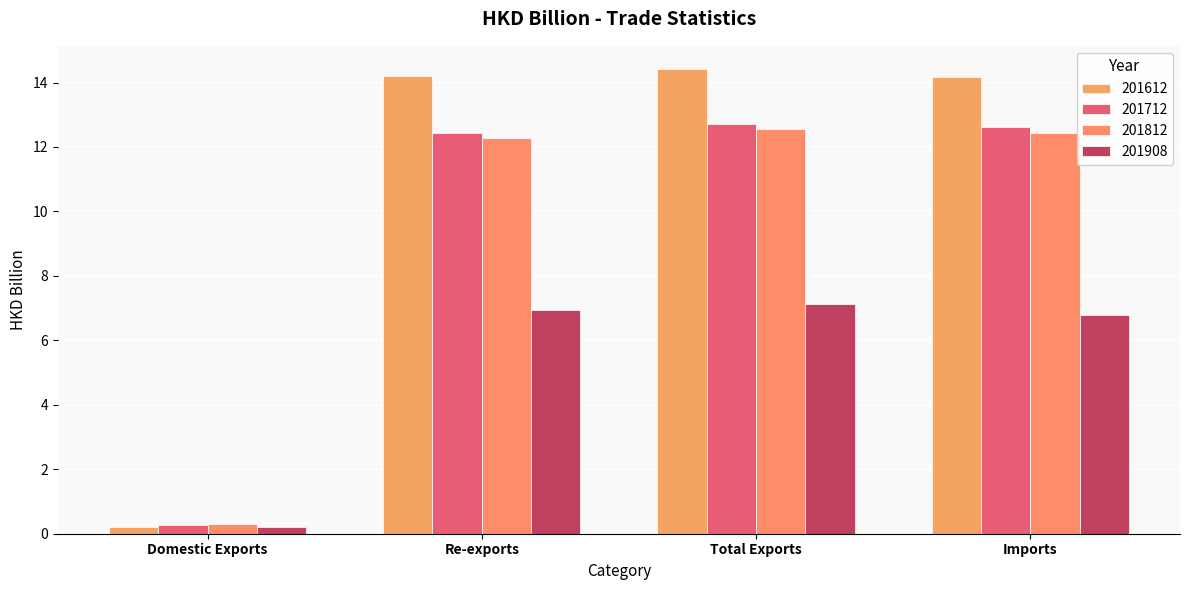

Reading left to right, list all the values displayed in this chart.

201612: 0.2	14.2	14.4	14.2
201712: 0.3	12.4	12.7	12.6
201812: 0.3	12.3	12.6	12.4
201908: 0.2	6.9	7.1	6.8